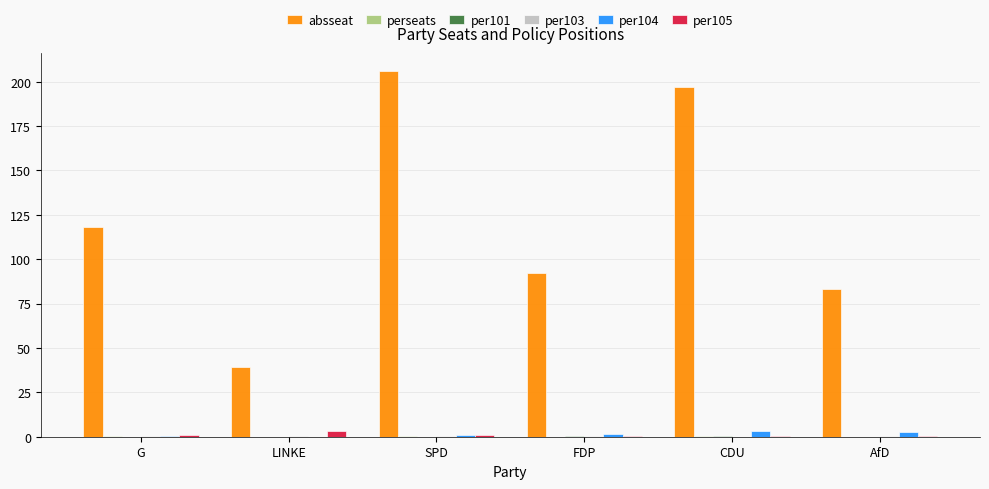

Is it true that absseat equals 69.6 at LINKE?

False